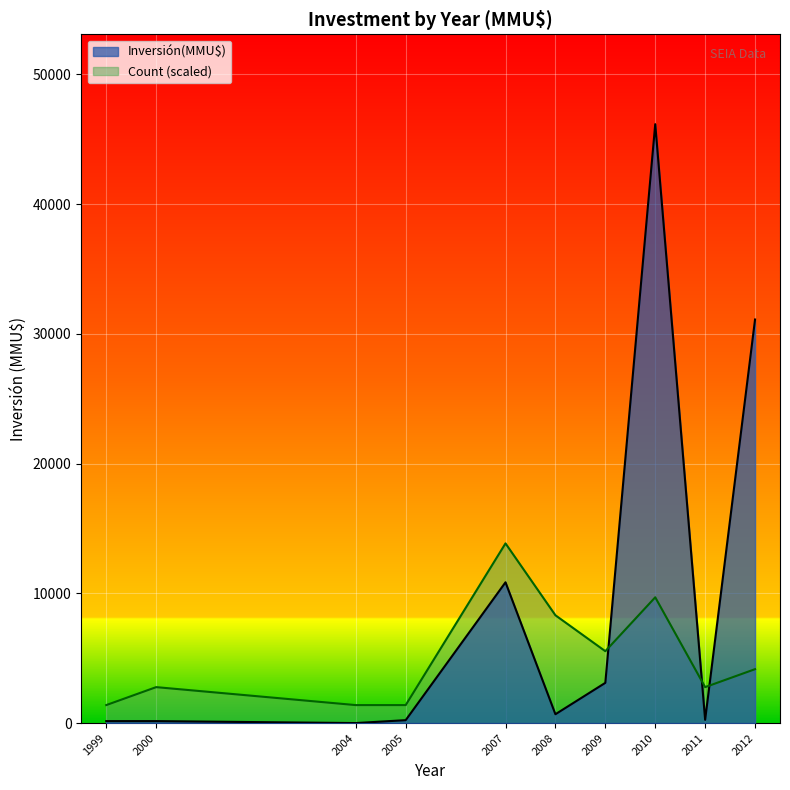

Where does the data first go above 234?

2007